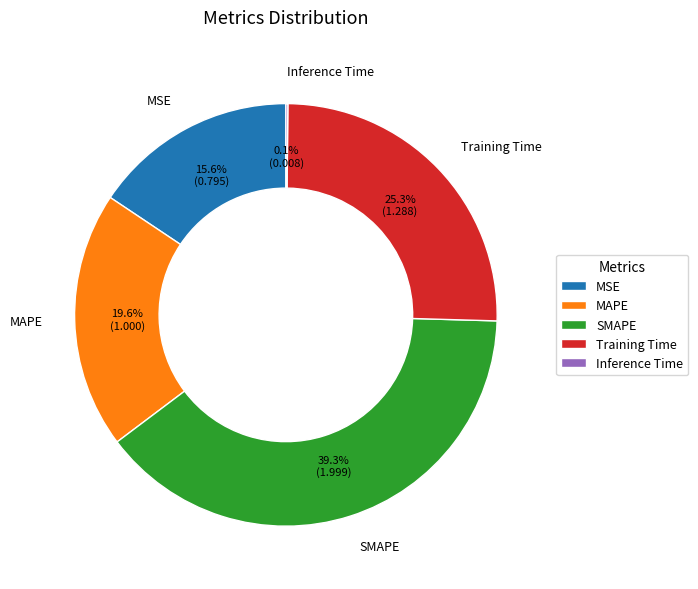

To the nearest percent, what is the difference between the SMAPE and MSE slice percentages?

24%